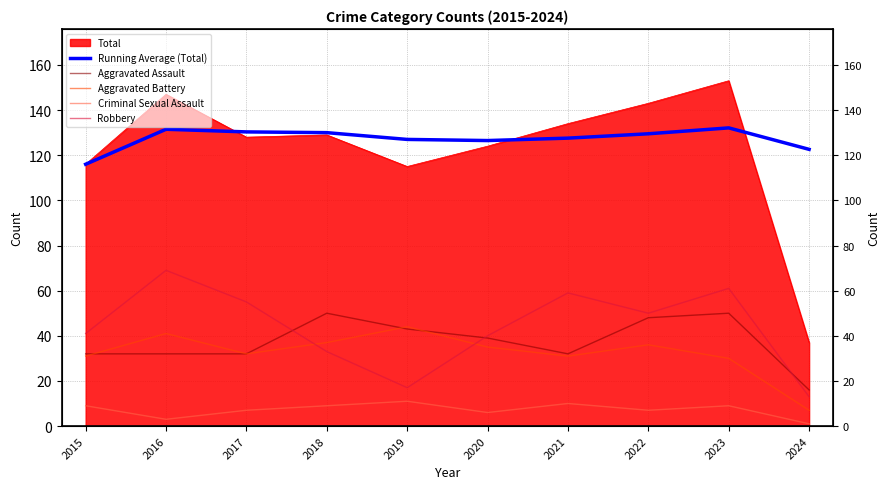

True or false: Running Average (Total) and Criminal Sexual Assault intersect in this chart.

False